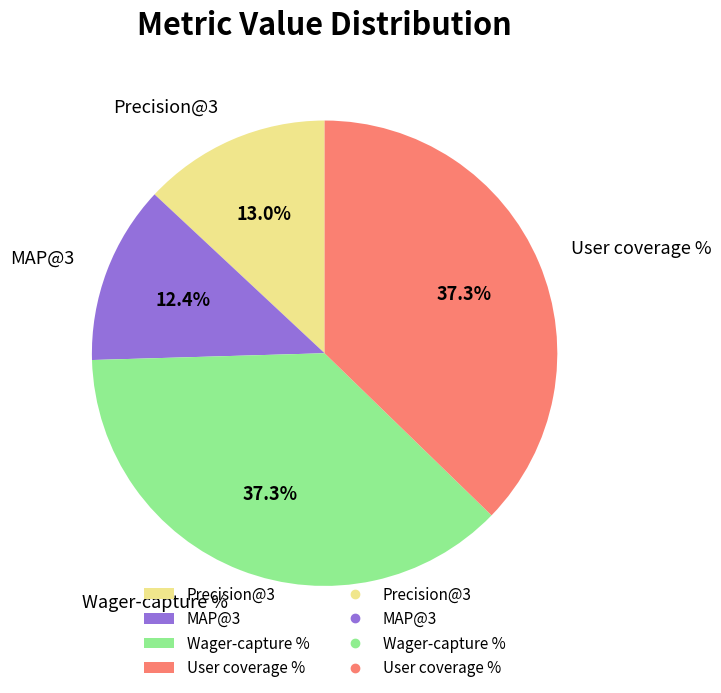

What percentage is the User coverage % slice, to the nearest percent?

37%